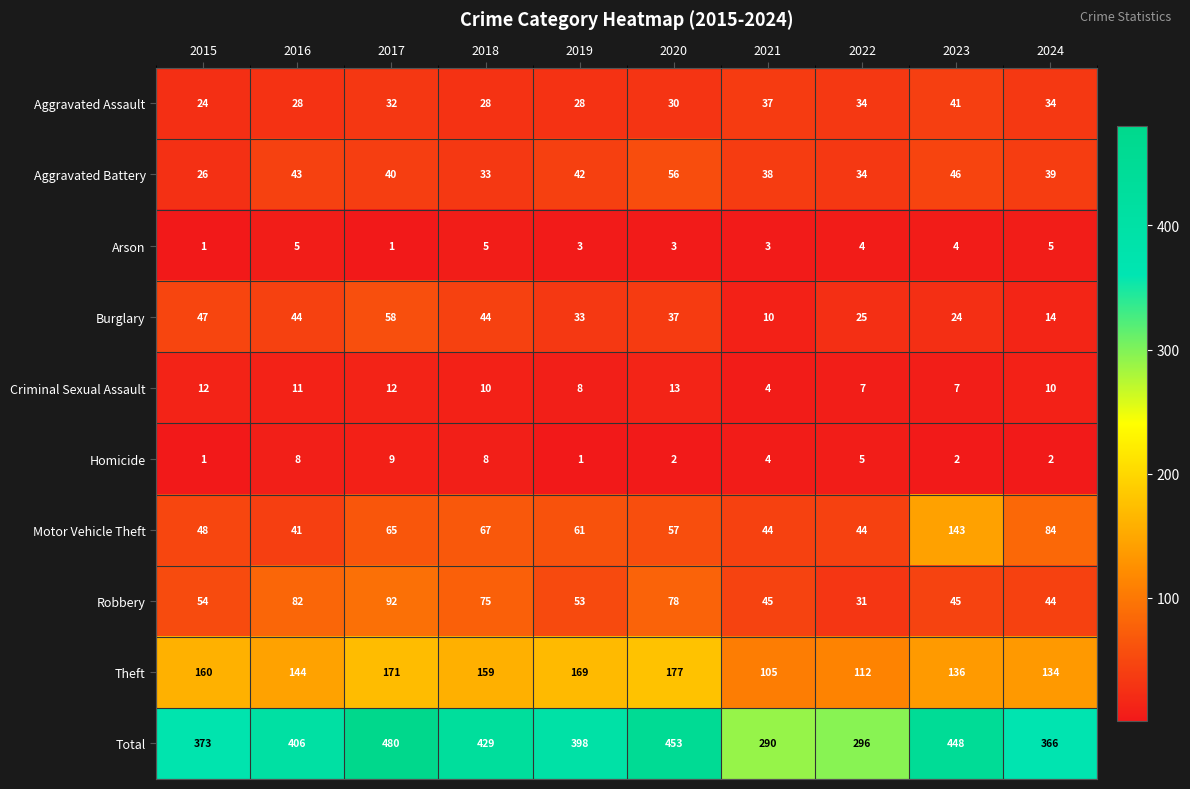

What is the average value of the Aggravated Assault series?

32